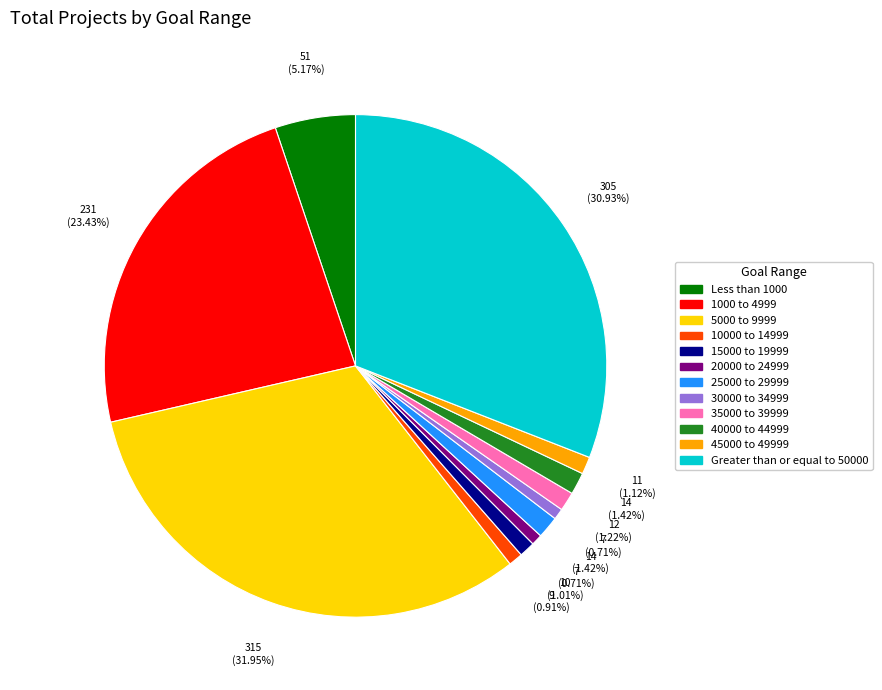

Which has a higher value, Less than 1000 or Greater than or equal to 50000?

Greater than or equal to 50000